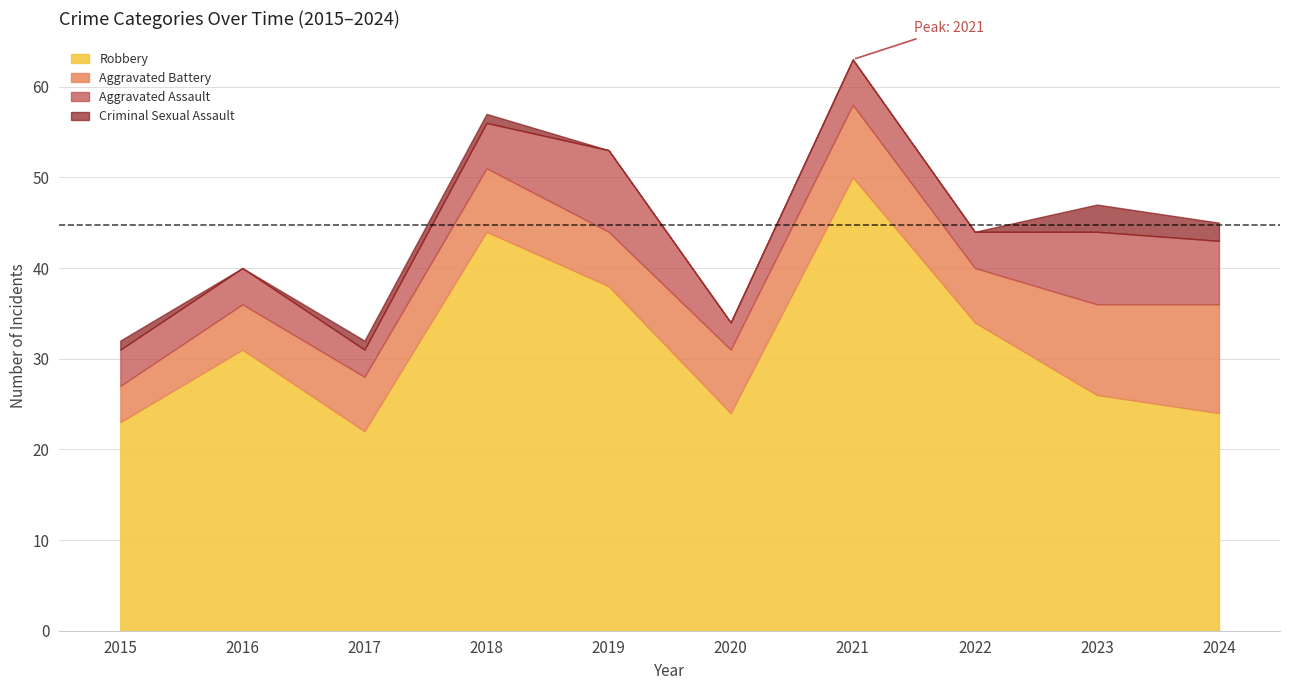

What are all the series names shown in the legend?

Robbery, Aggravated Battery, Aggravated Assault, Criminal Sexual Assault